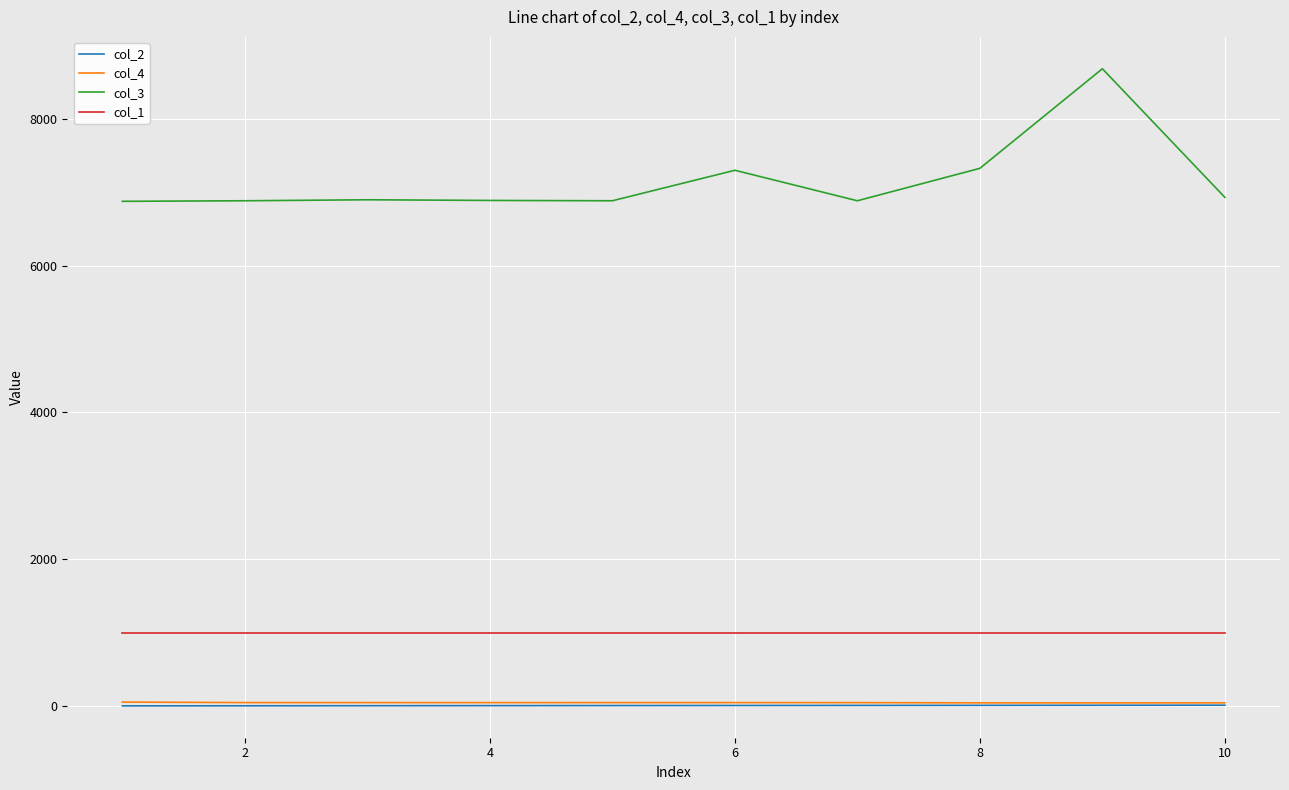

Which series has the largest total across all categories?

col_3